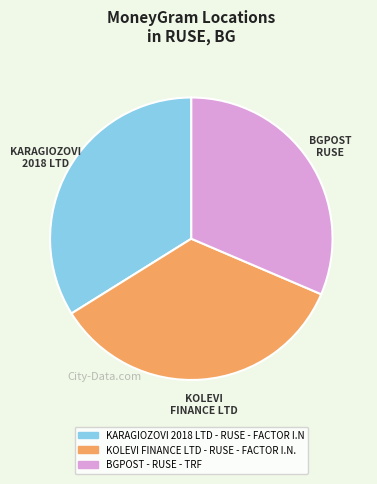

Combined, do KOLEVI FINANCE LTD - RUSE - FACTOR I.N. and KARAGIOZOVI 2018 LTD - RUSE - FACTOR I.N account for over 50%?

Yes